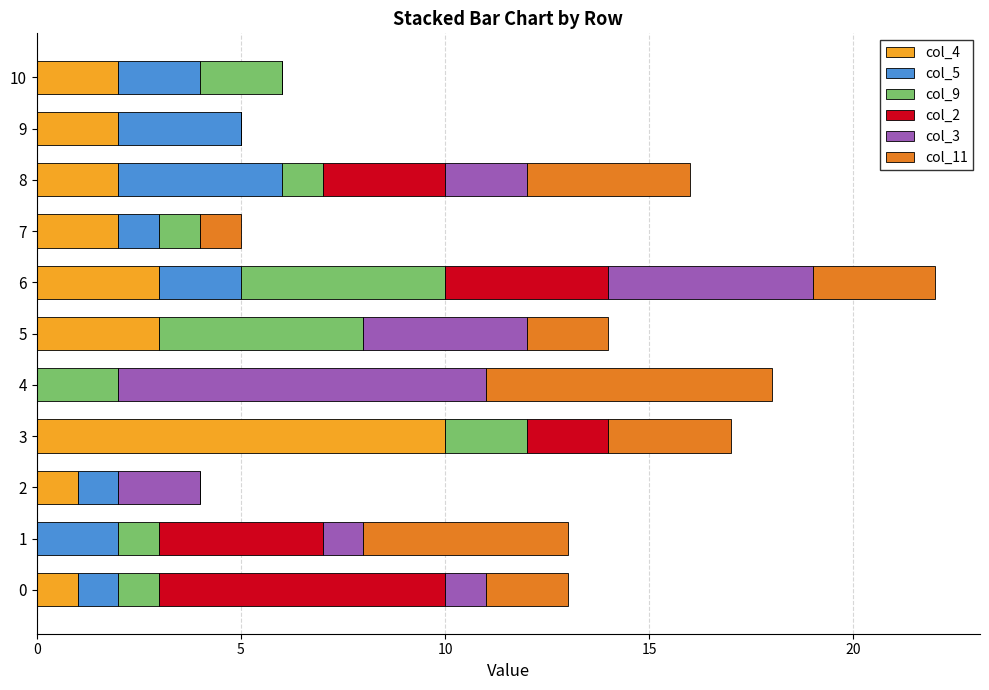

At which category is the sum across all series the highest?

6